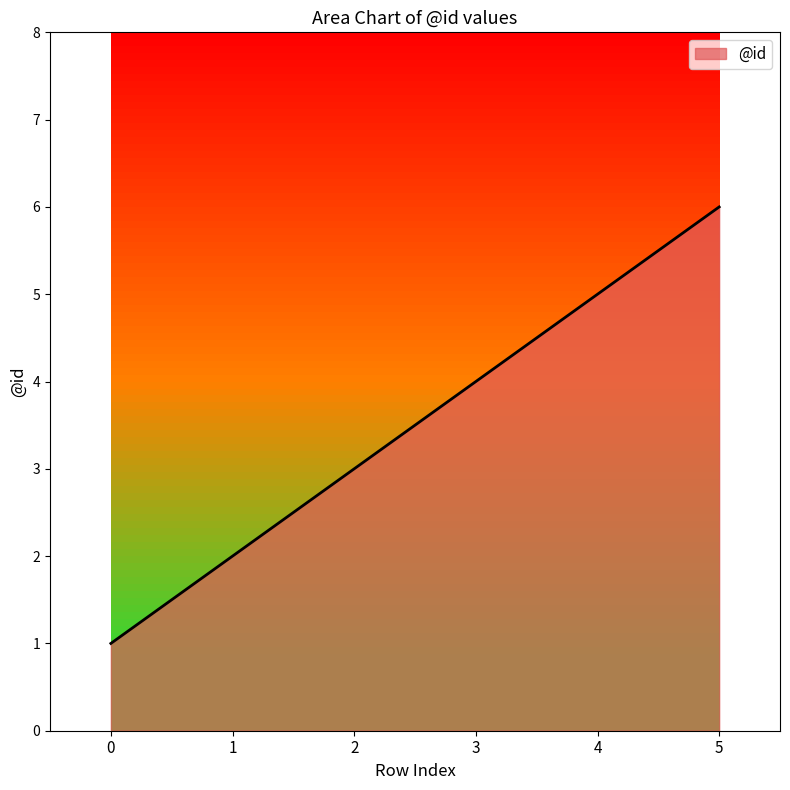

How many values are between 2 and 5?

4